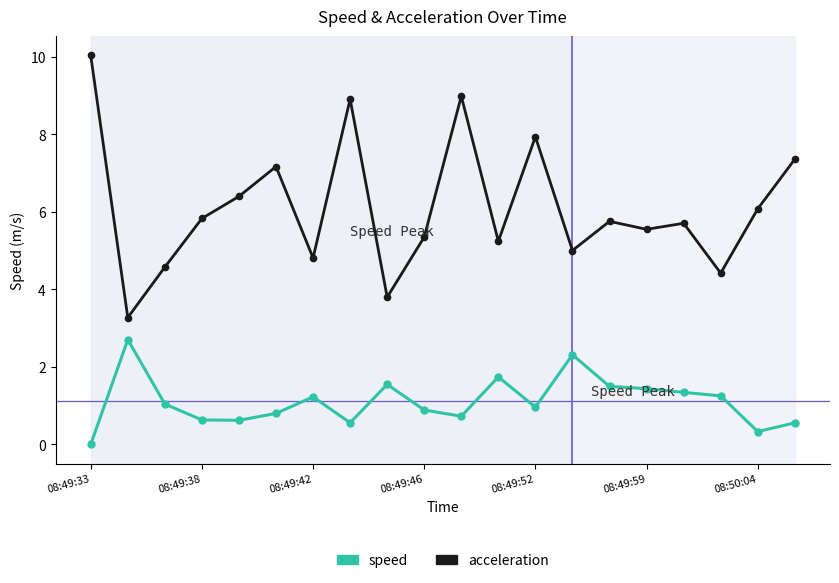

What is the highest value of the speed series?

2.7